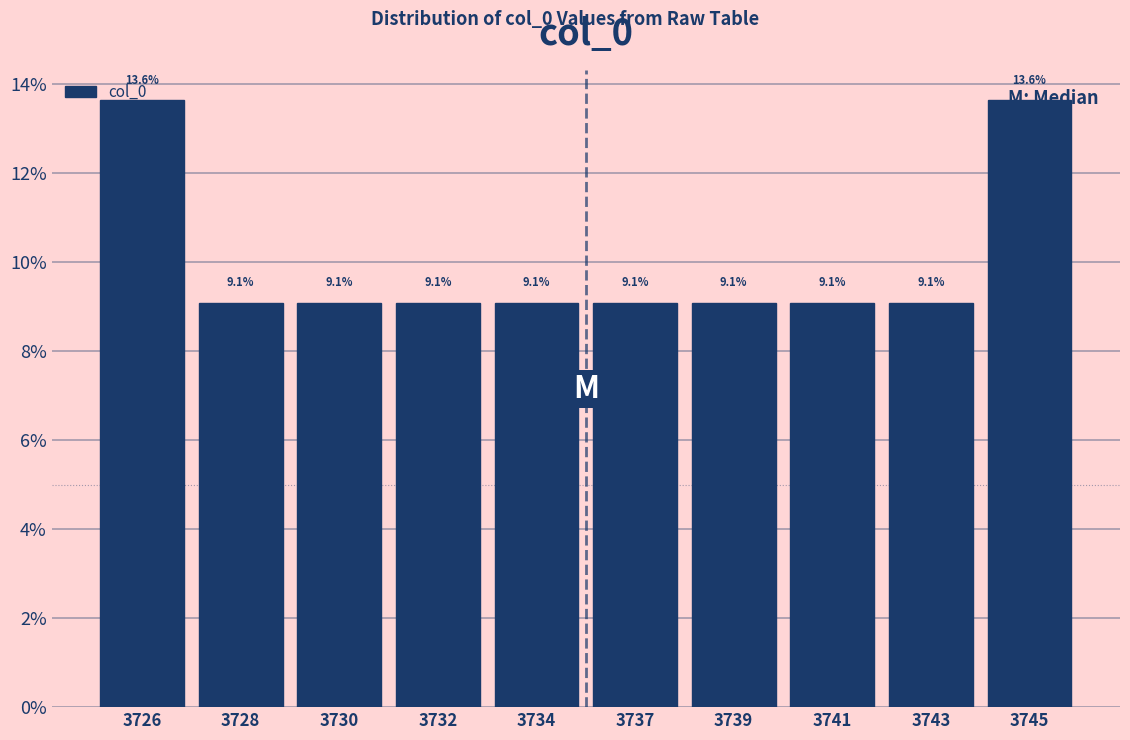

What is the value of the 5th bar from the left?

9.1